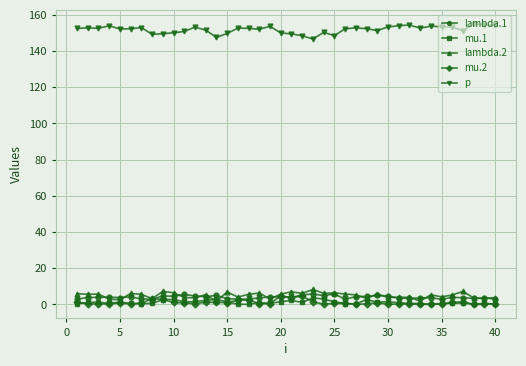

True or false: lambda.2 and p intersect in this chart.

False